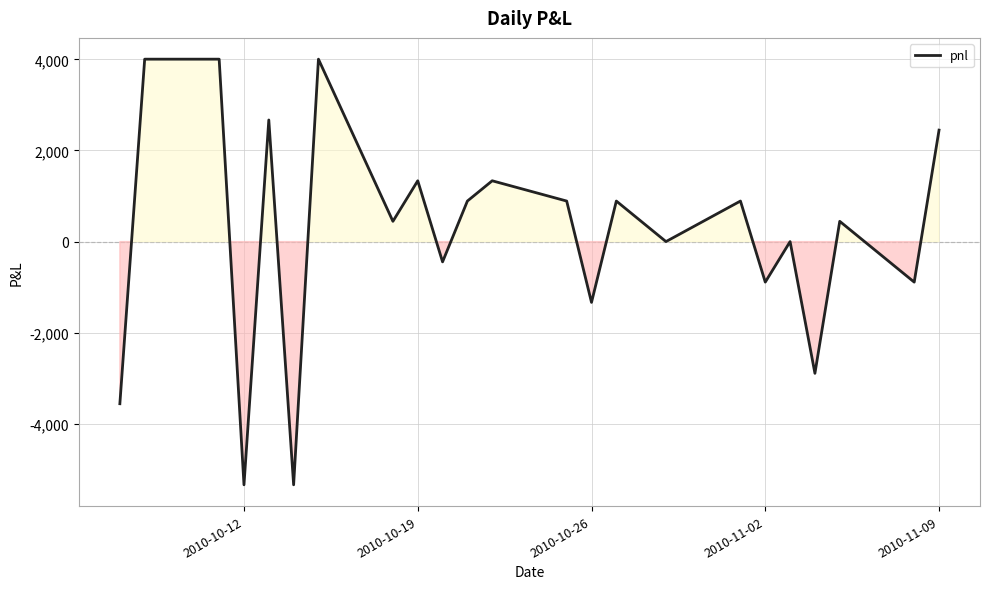

What is the smallest value displayed?

-5340.0